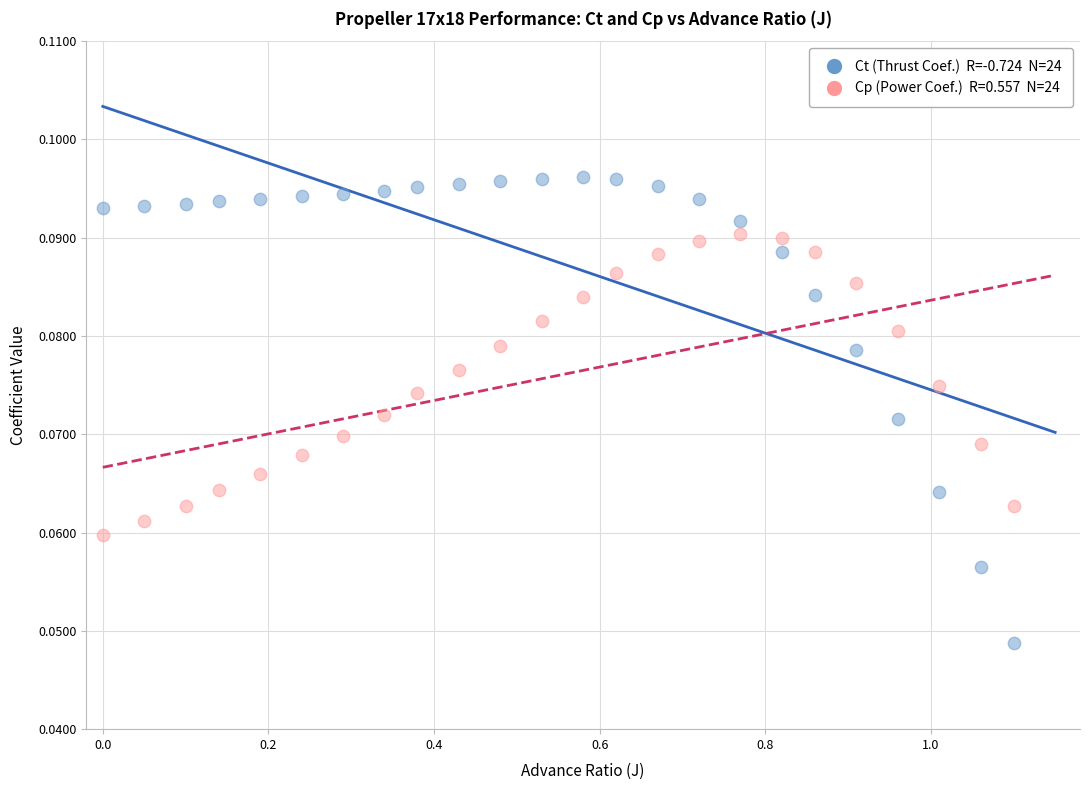

Across all data points, what is the range of X values (max minus min)?

1.1